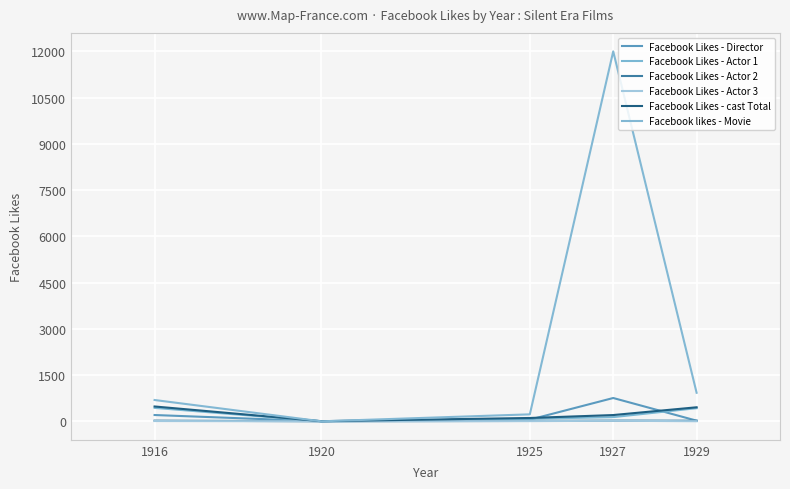

True or false: Facebook Likes - Actor 2 has a value of 16 at 1925.

False